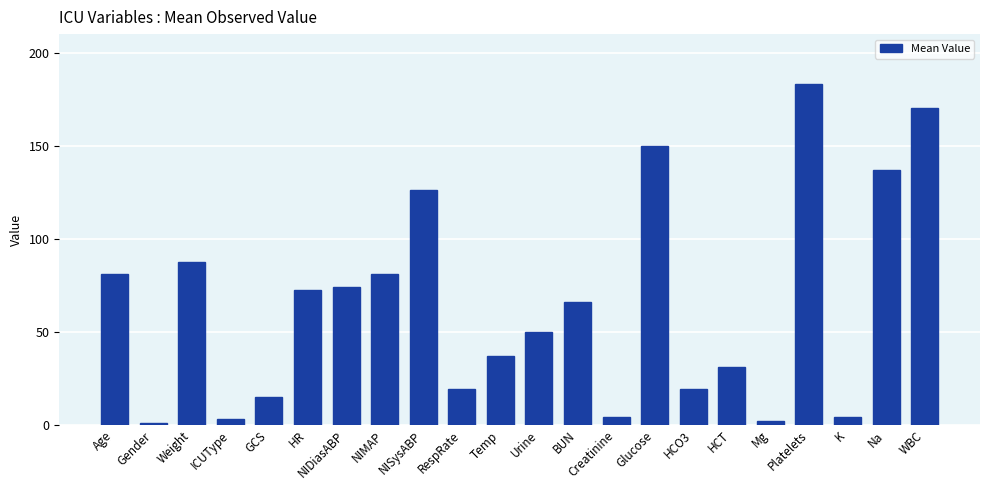

What is the label of the 15th bar from the right?

NIMAP